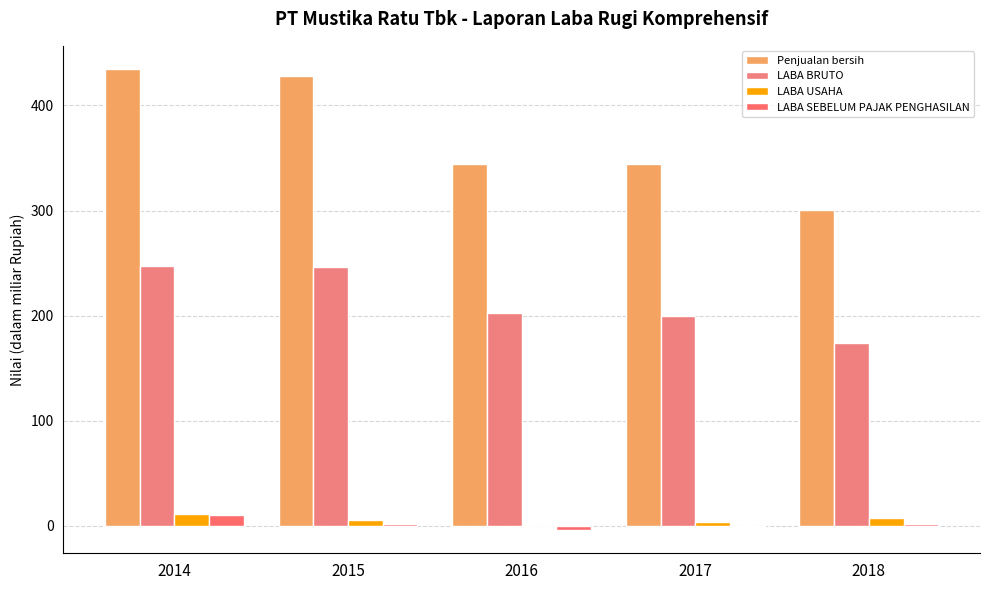

Rank the series at 2018 from highest to lowest value.

Penjualan bersih, LABA BRUTO, LABA USAHA, LABA SEBELUM PAJAK PENGHASILAN